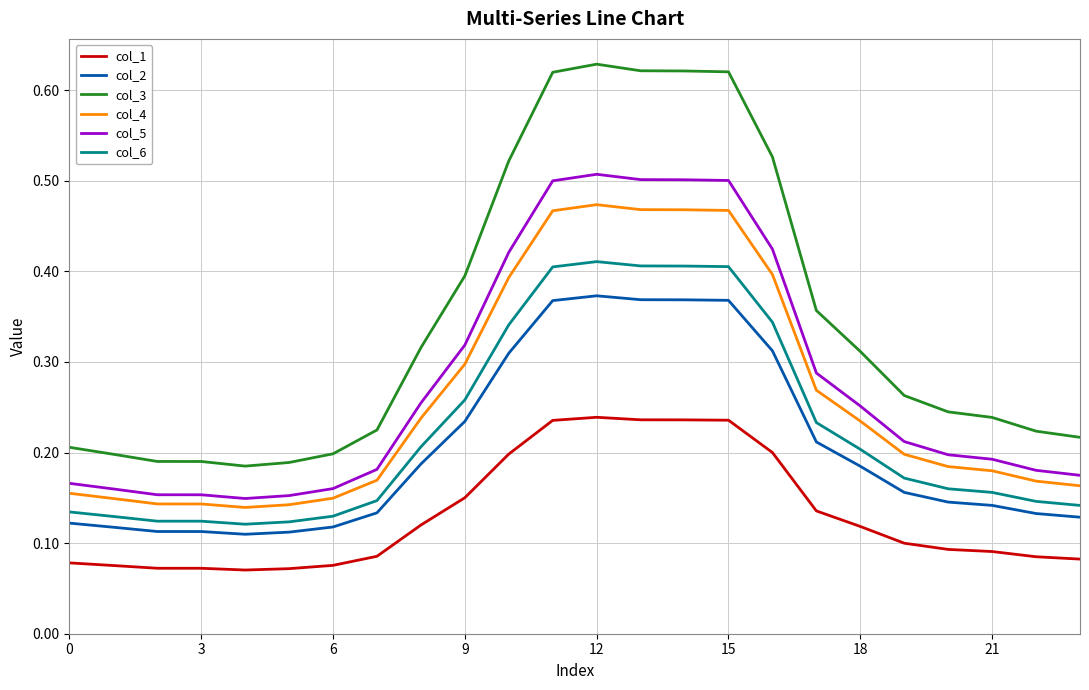

True or false: col_4 and col_6 cross at least once.

False